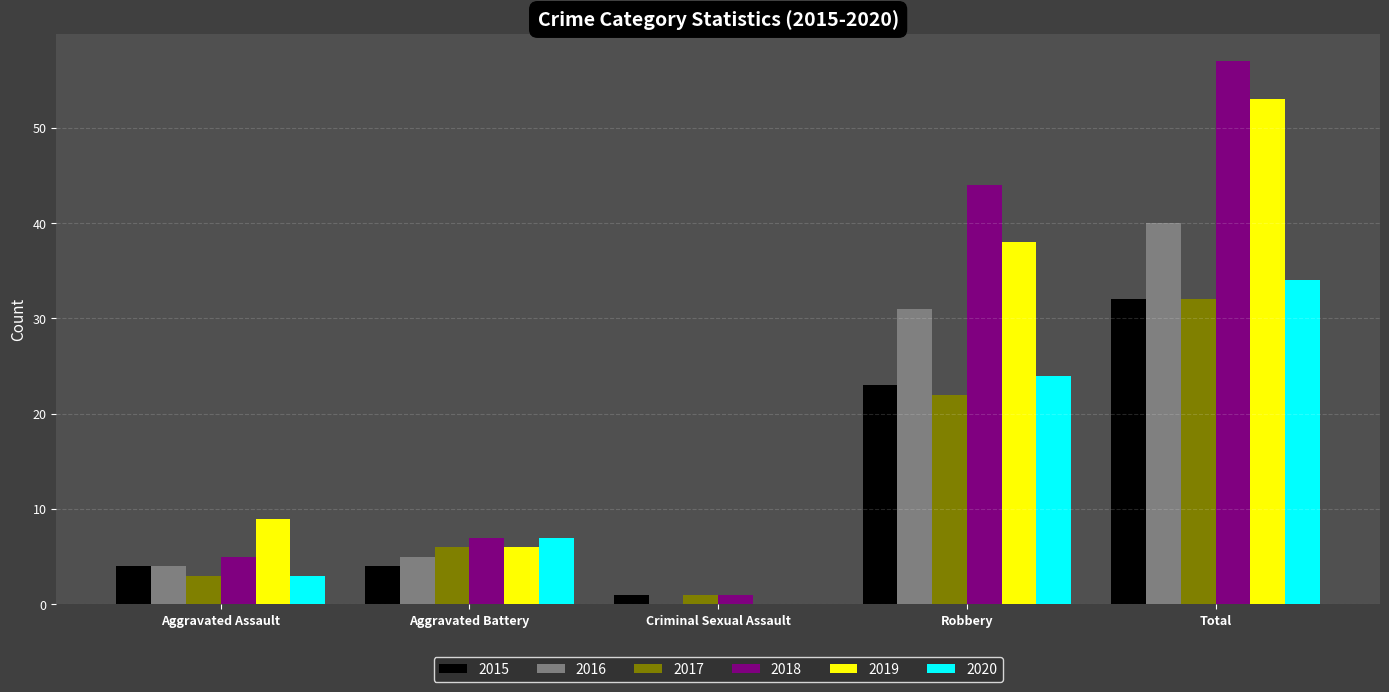

What value does the 2020 series have at Robbery, to the nearest 5?

25